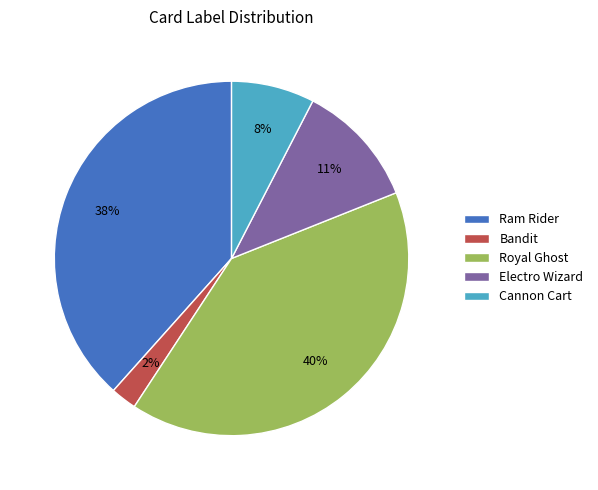

To the nearest percent, what is the average slice percentage?

20%